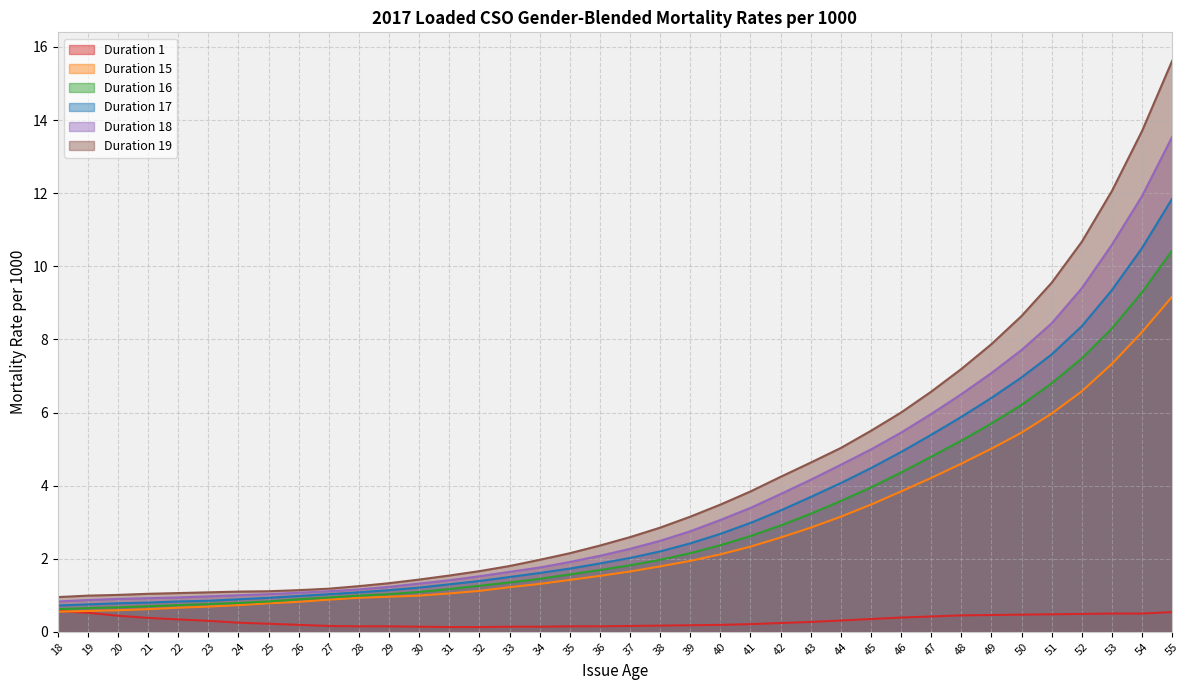

How many Duration 1 values are between 0 and 1?

38